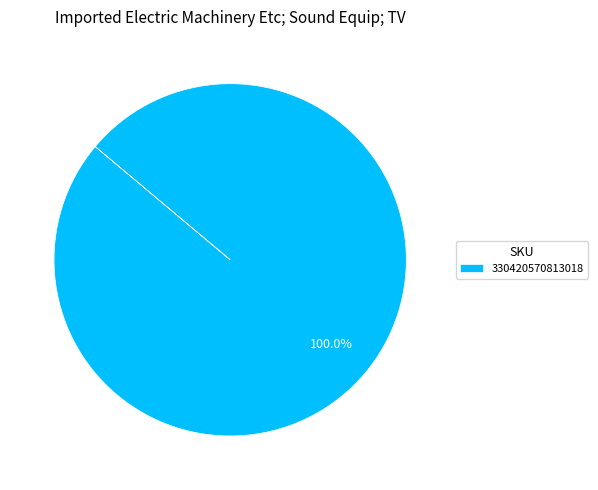

Count the number of slices in the pie.

1